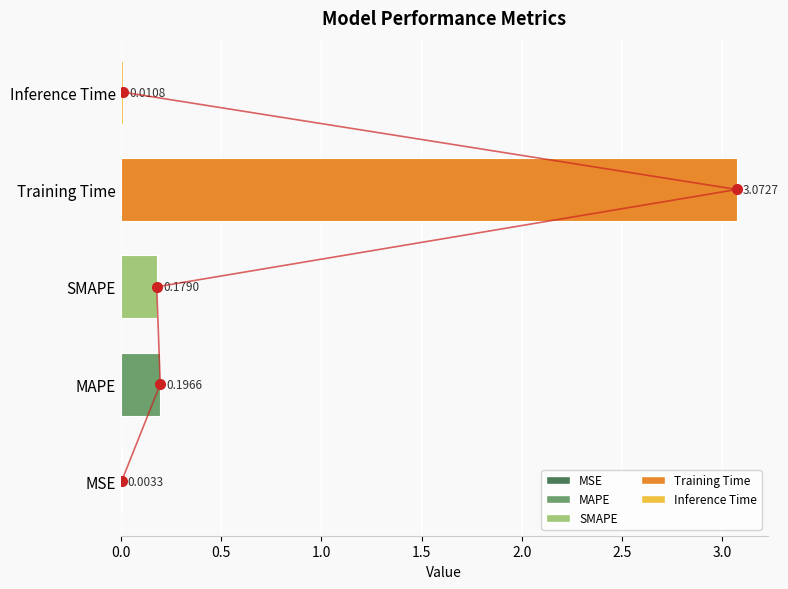

Reading left to right, transcribe all the data shown in this chart.

0.0	0.2	0.2	3.1	0.0